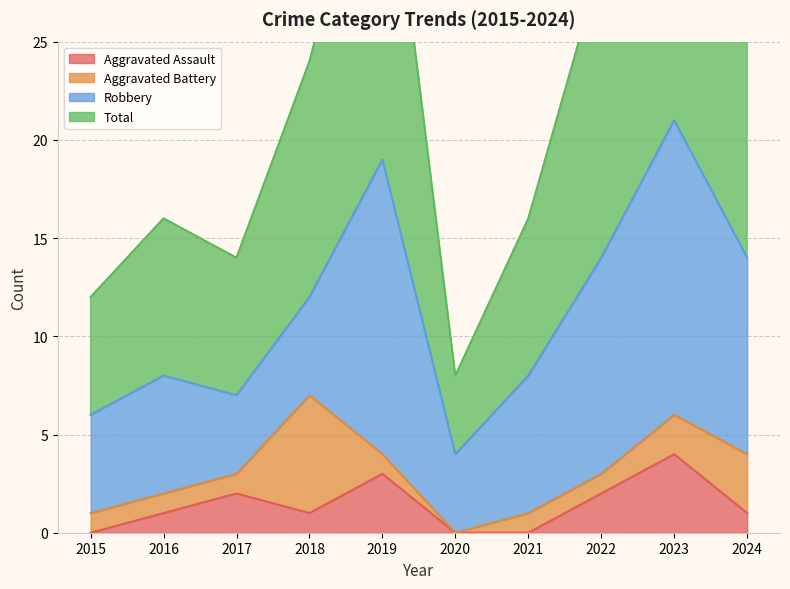

The Aggravated Assault series shows 1 at 2018. True or false?

True